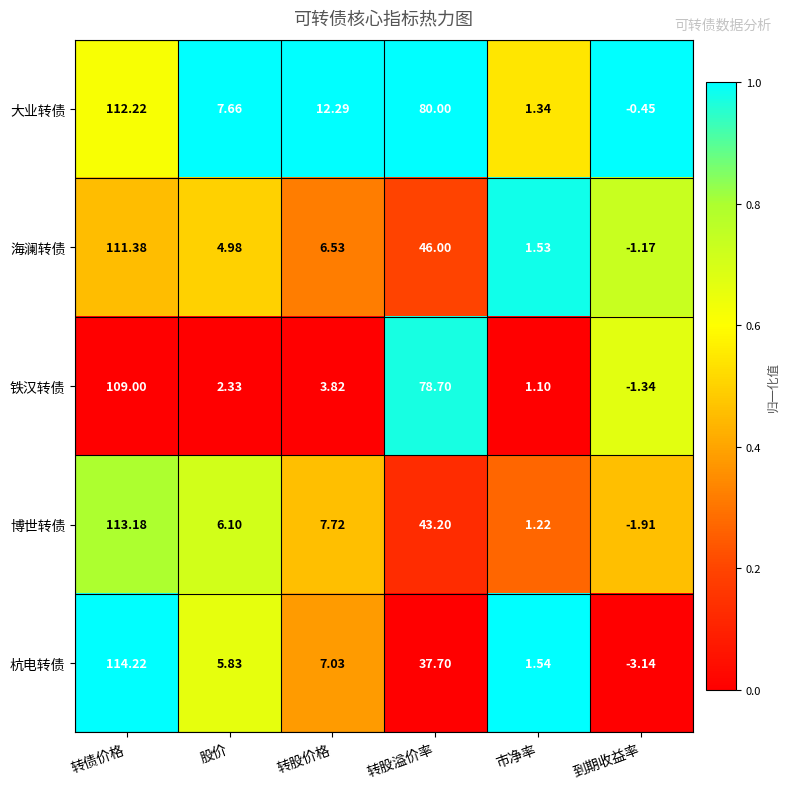

List the labels in order of 海澜转债 value, smallest first.

到期收益率, 市净率, 股价, 转股价格, 转股溢价率, 转债价格